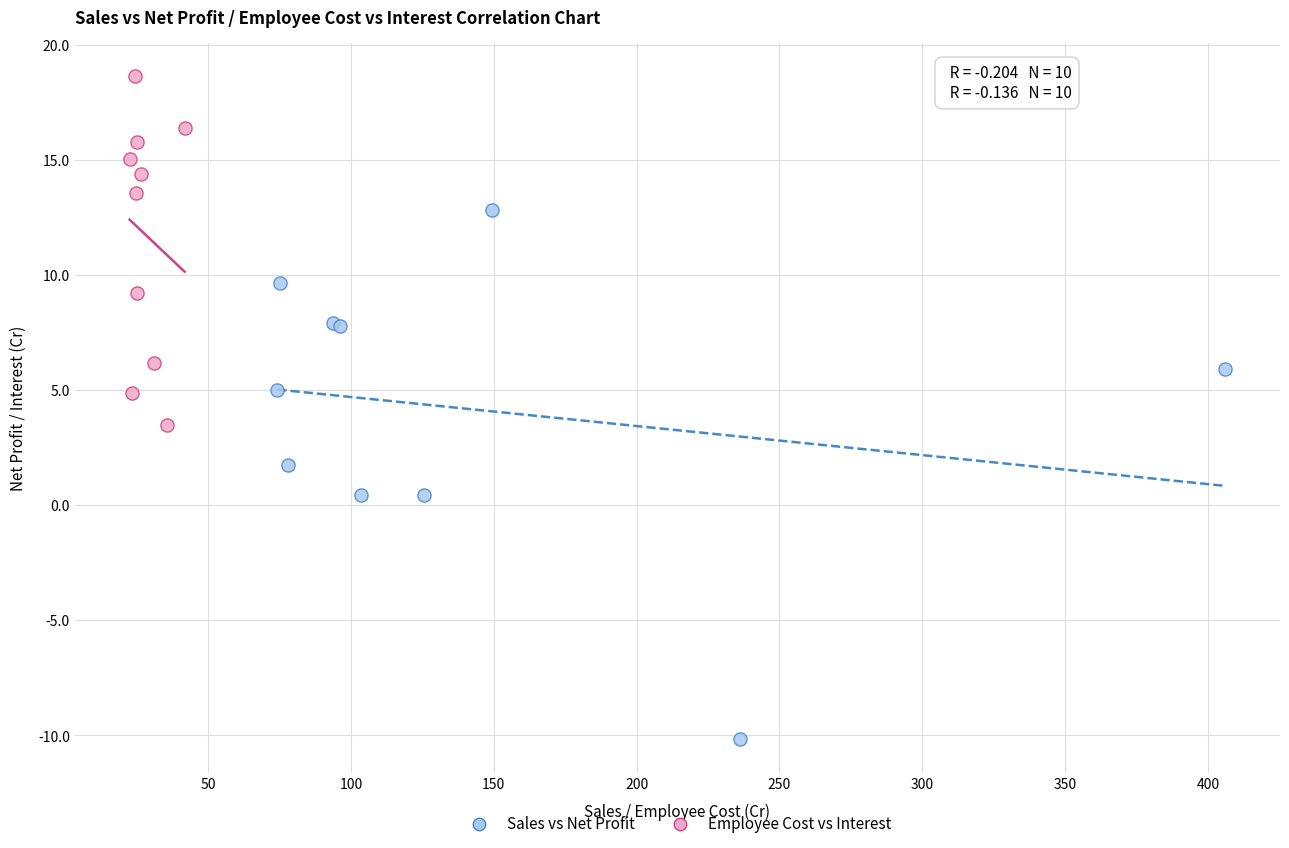

Which series reaches the minimum Y coordinate?

Sales vs Net Profit